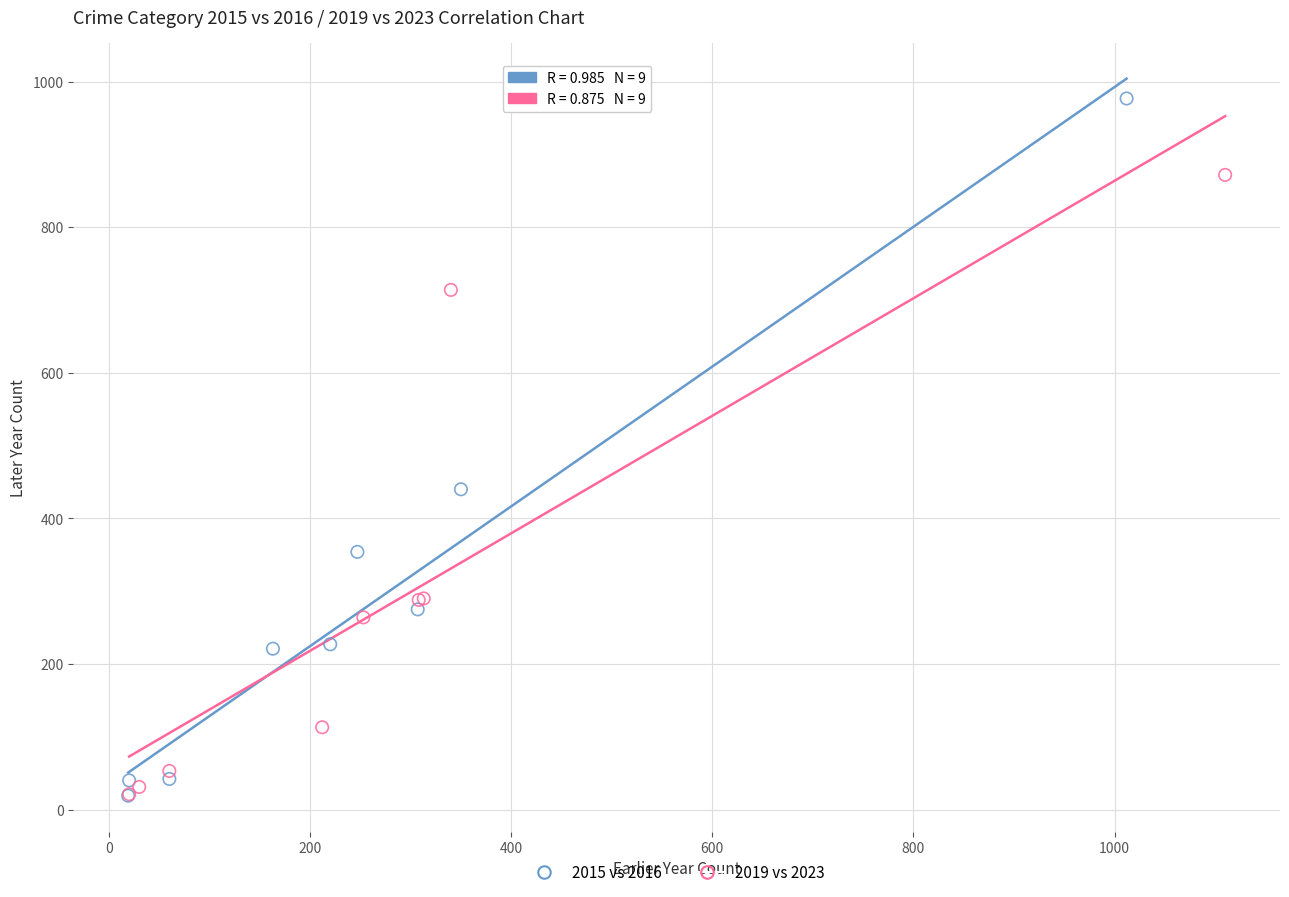

Which series has the largest Y range (max minus min)?

2015 vs 2016